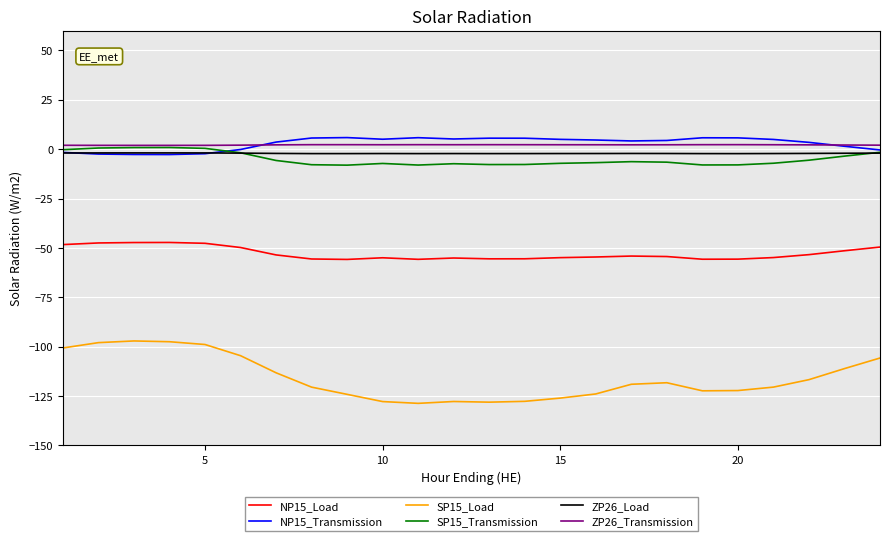

What is the minimum value for SP15_Load?

-128.7